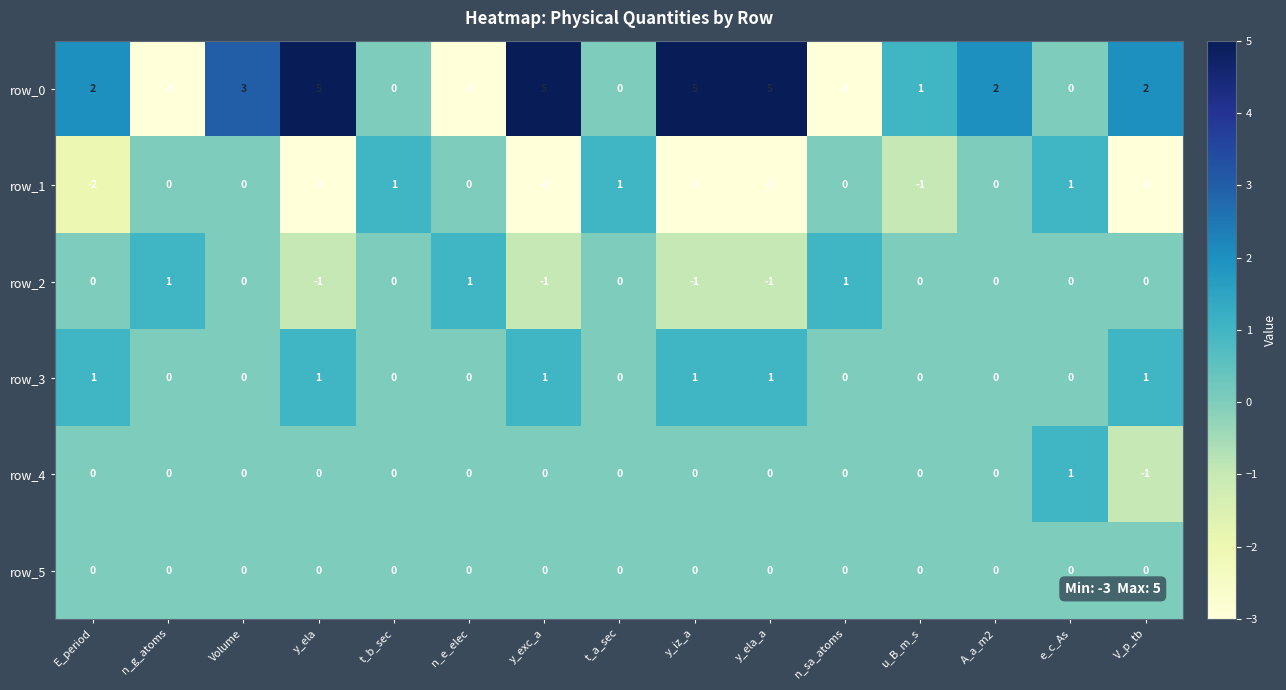

Count the row_1 values in the range -3 to 0.

12